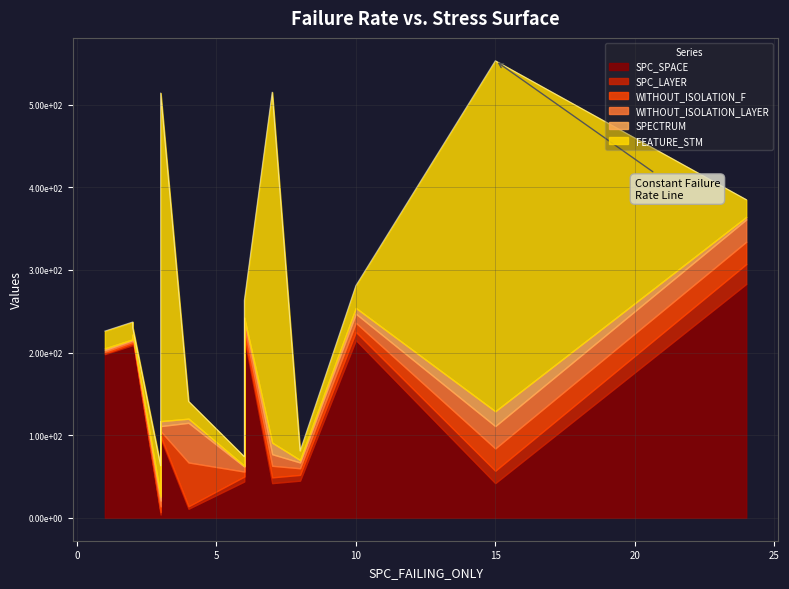

True or false: WITHOUT_ISOLATION_LAYER and SPECTRUM cross at least once.

False